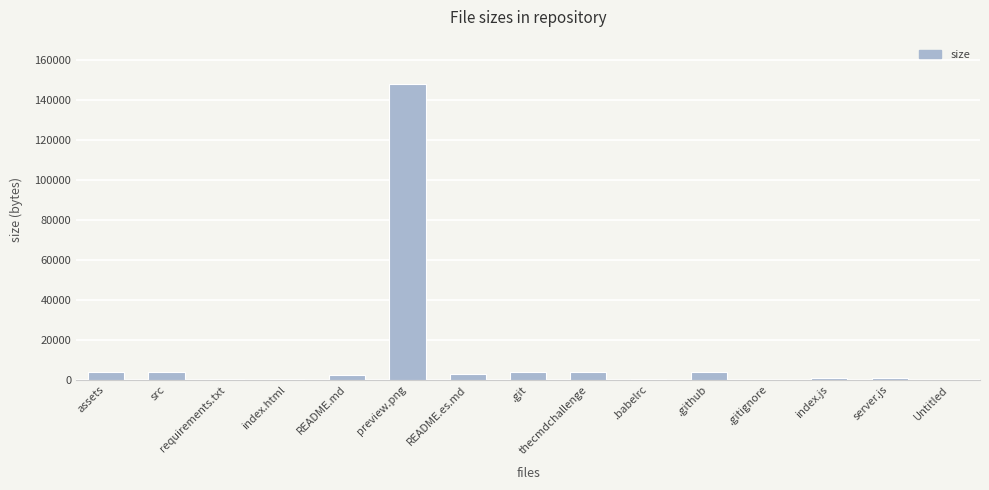

The chart shows a value of 4096 at thecmdchallenge. True or false?

True